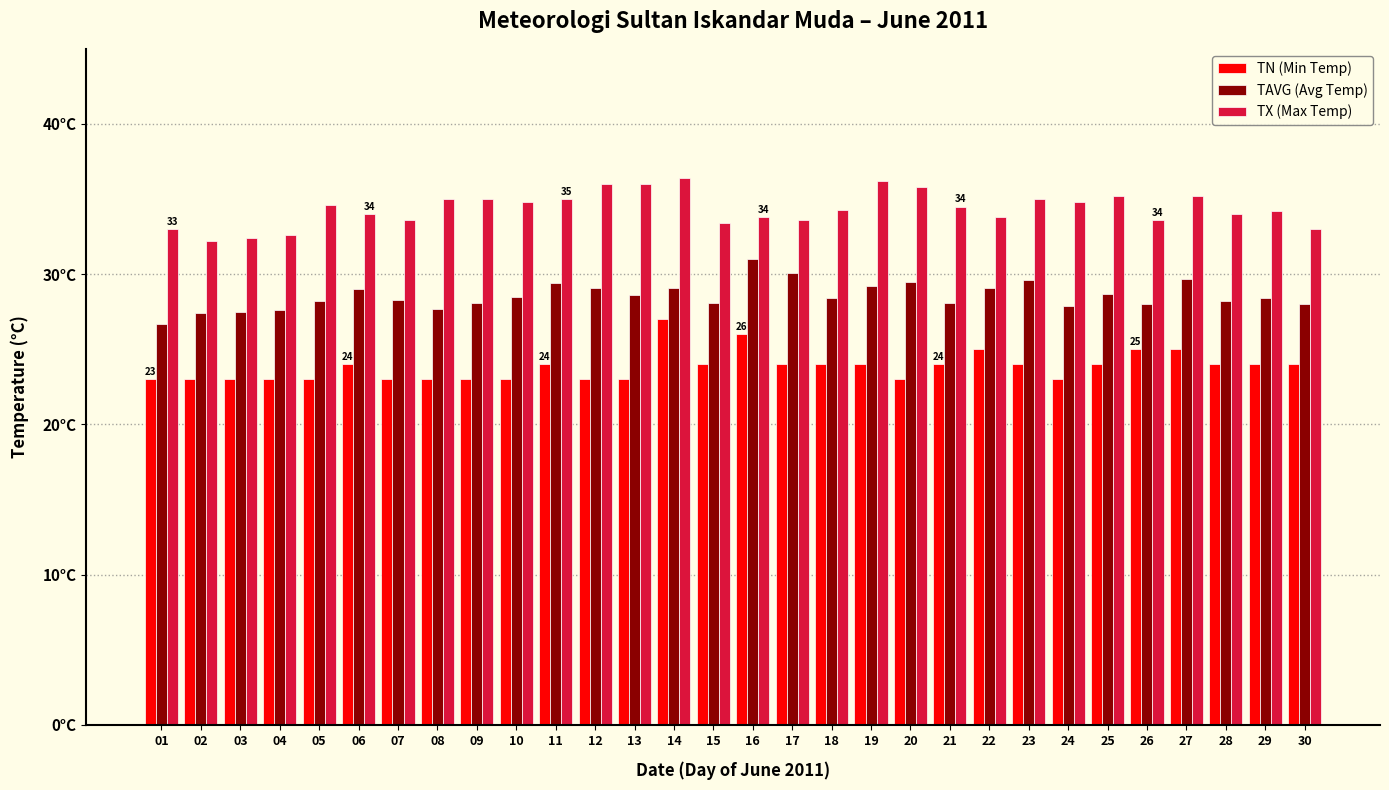

What is the greatest value displayed?

36.4